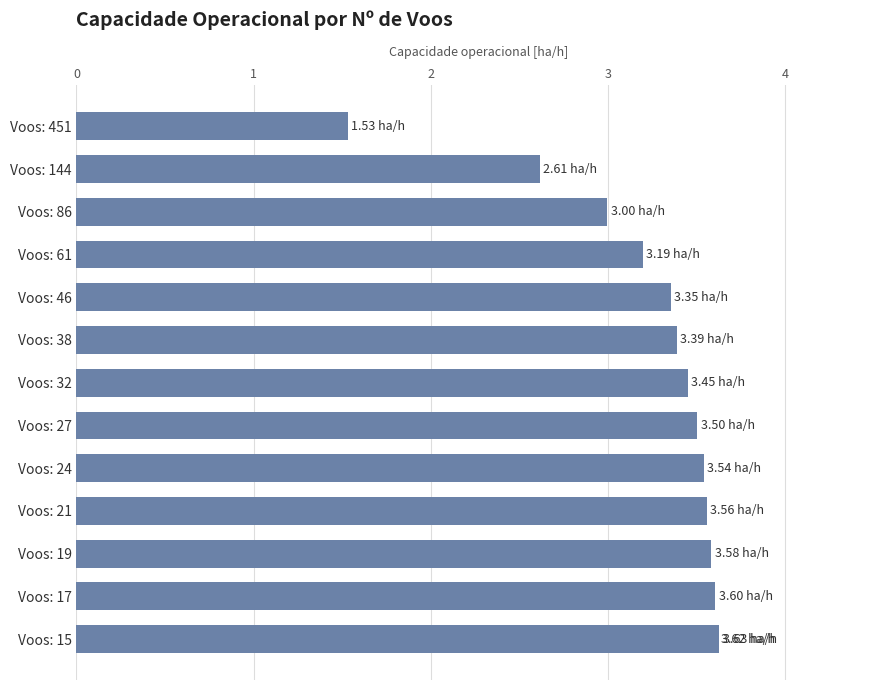

Approximately how many times larger is the value at 0 compared to 11?

0.4